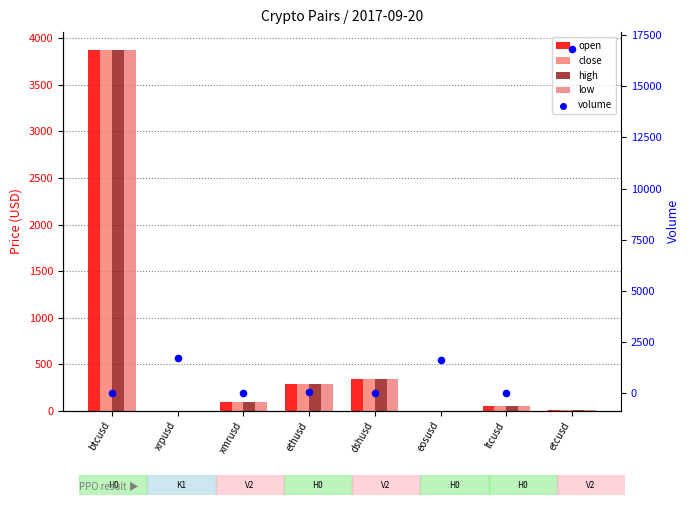

At how many categories does at least one series exceed 9051?

1